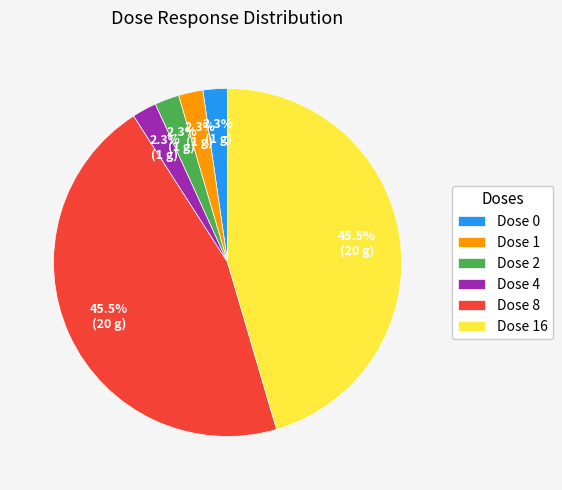

How many slices are in this pie chart?

6